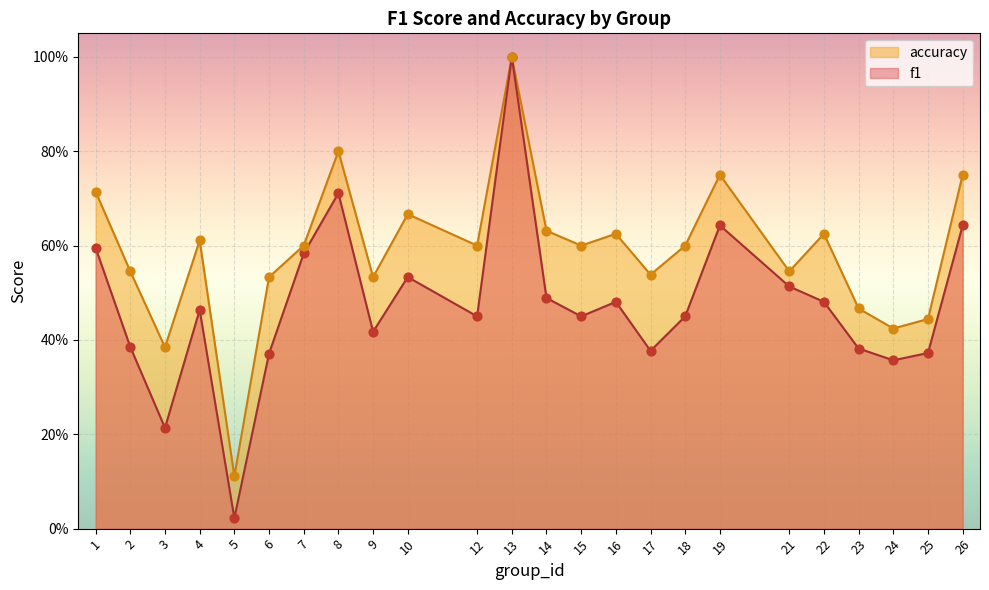

What is the total value across all series at 8?

1.5